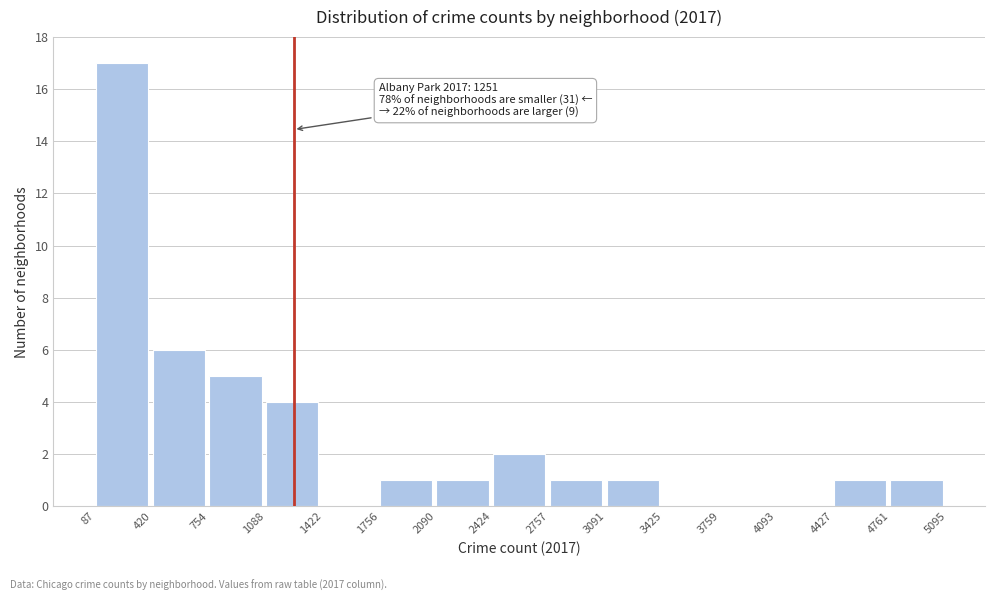

Which range on the x-axis has the tallest bar?

87 to 420